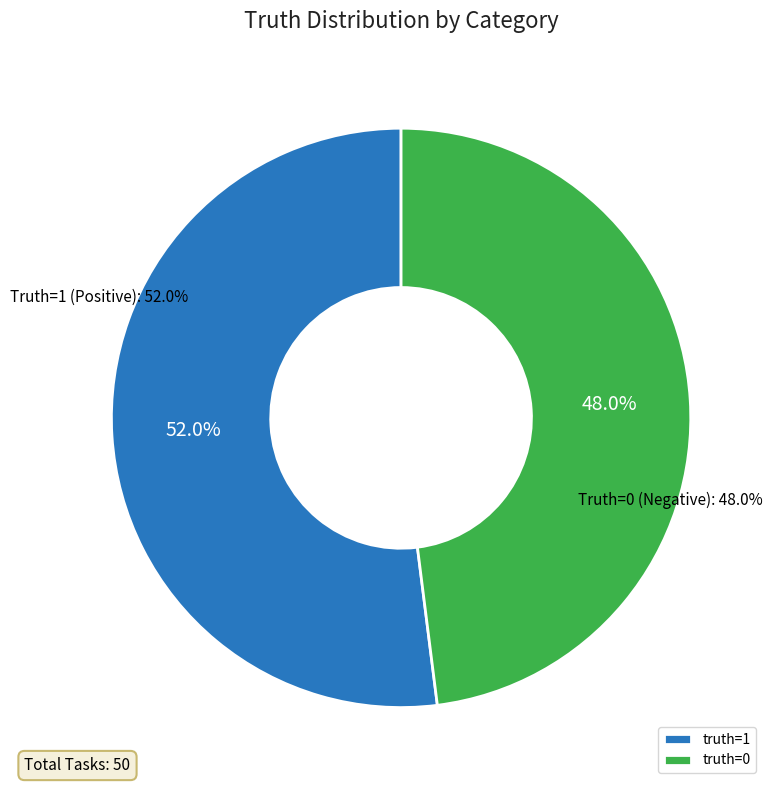

Which slice is the smallest?

truth=0